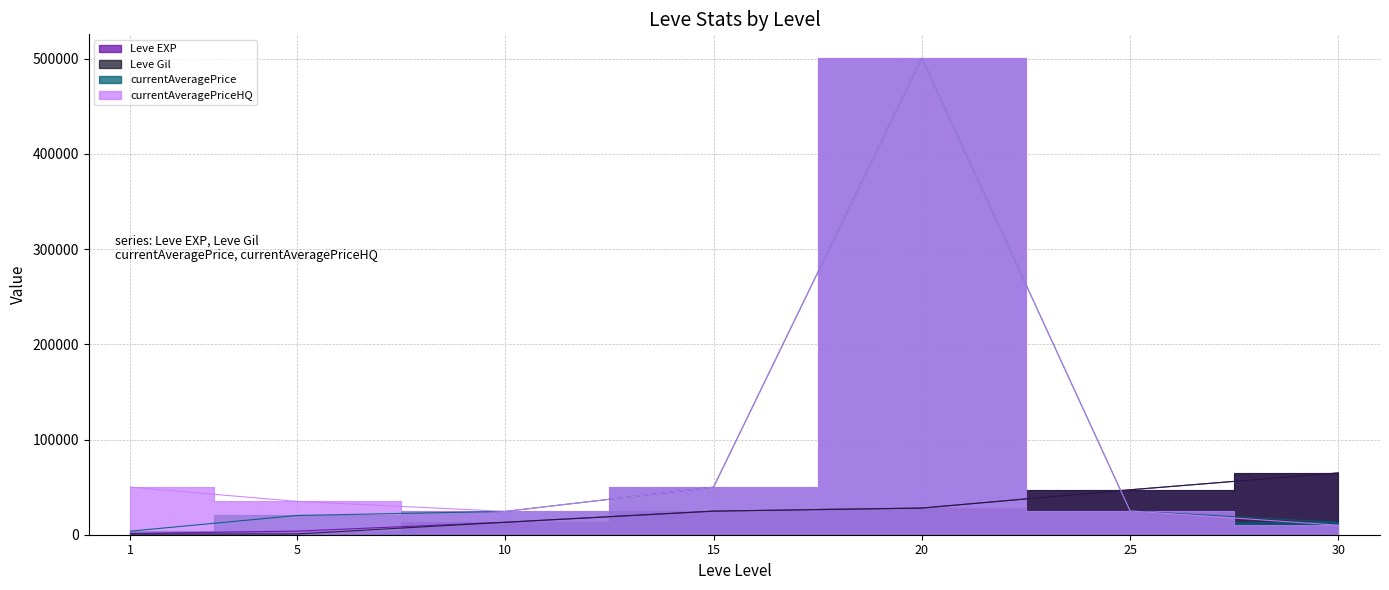

At which category does the chart reach its minimum across all series?

1